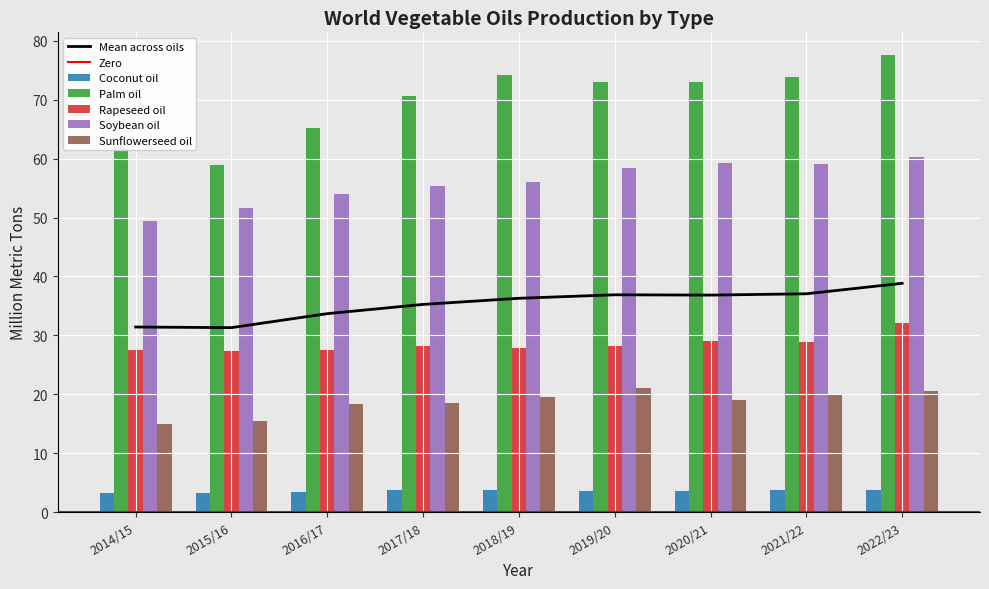

Rank the series by their maximum value, from highest to lowest.

Palm oil, Soybean oil, Rapeseed oil, Sunflowerseed oil, Coconut oil